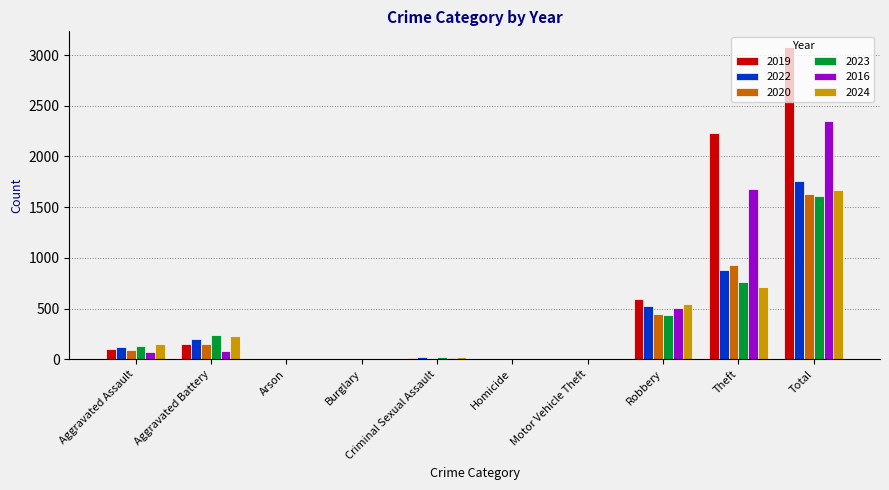

At which label does 2023 reach its peak?

Total